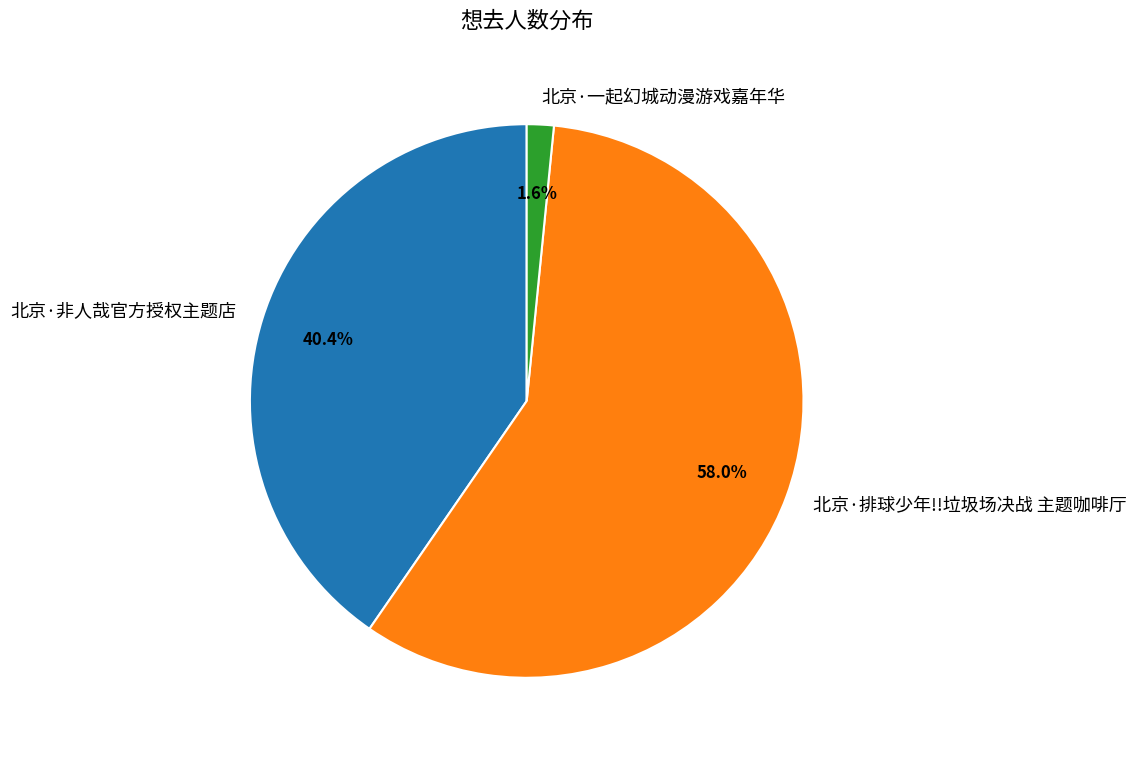

Between 北京·排球少年!!垃圾场决战 主题咖啡厅 and 北京·非人哉官方授权主题店, which is larger?

北京·排球少年!!垃圾场决战 主题咖啡厅